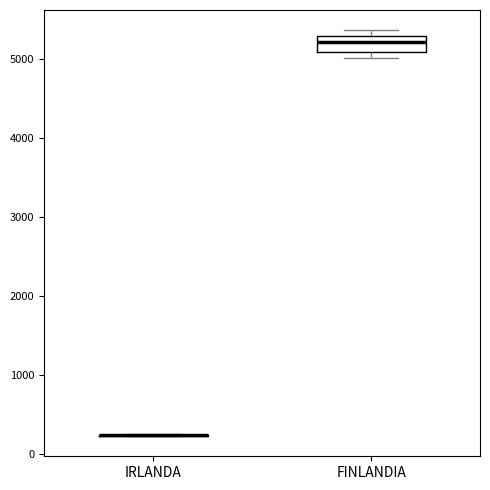

Reading left to right, read every box against the y-axis: the position of its median line, the range the box covers, and the ends of its whiskers. The values are not printed on the chart, so give them approximately, as read against the axis.

IRLANDA: box collapsed to a line at 200, whiskers 200 to 200
FINLANDIA: median 5200, box 5100 to 5300, whiskers 5000 to 5400